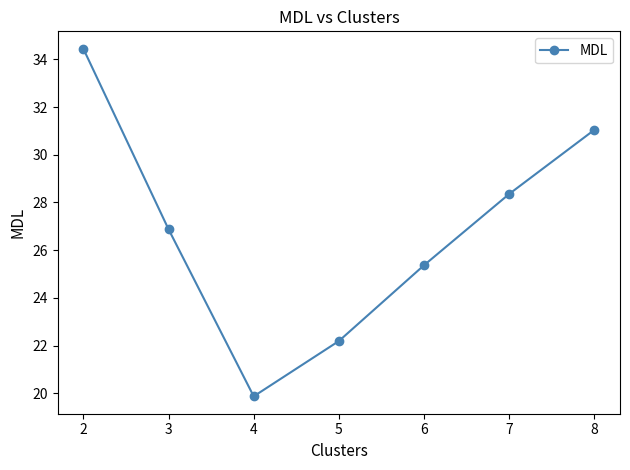

What is the value of the 1st point from the left?

34.5